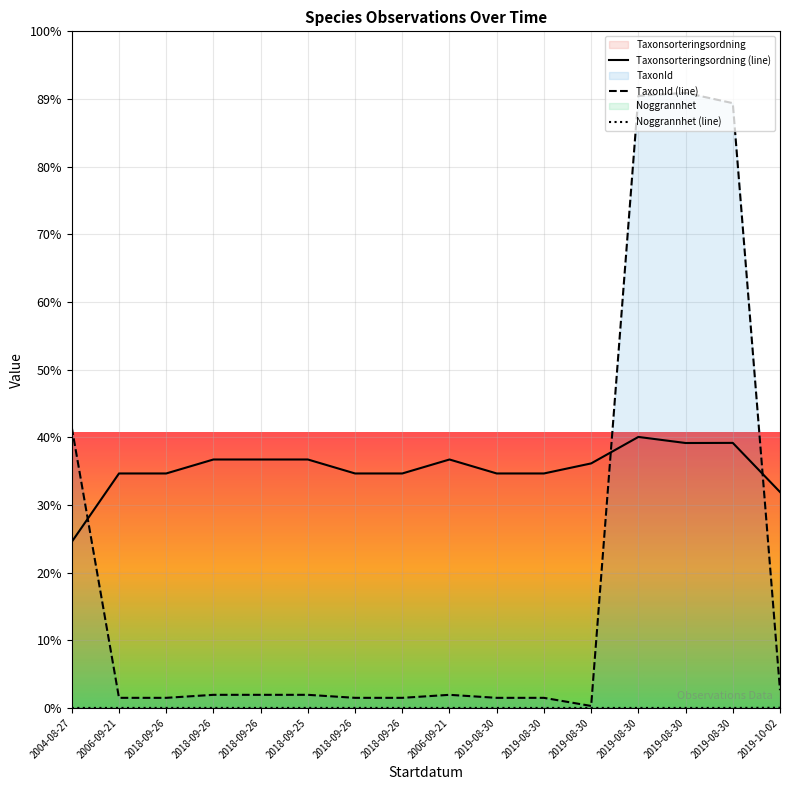

The Taxonsorteringsordning series shows 98520 at 2019-08-30. True or false?

True